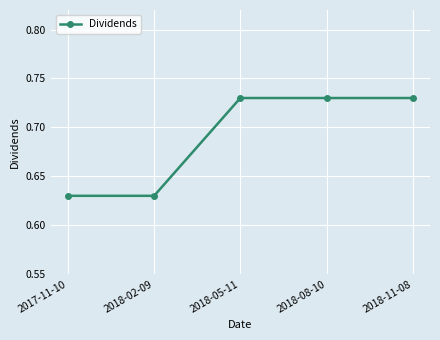

What is the sum of all values?

3.5